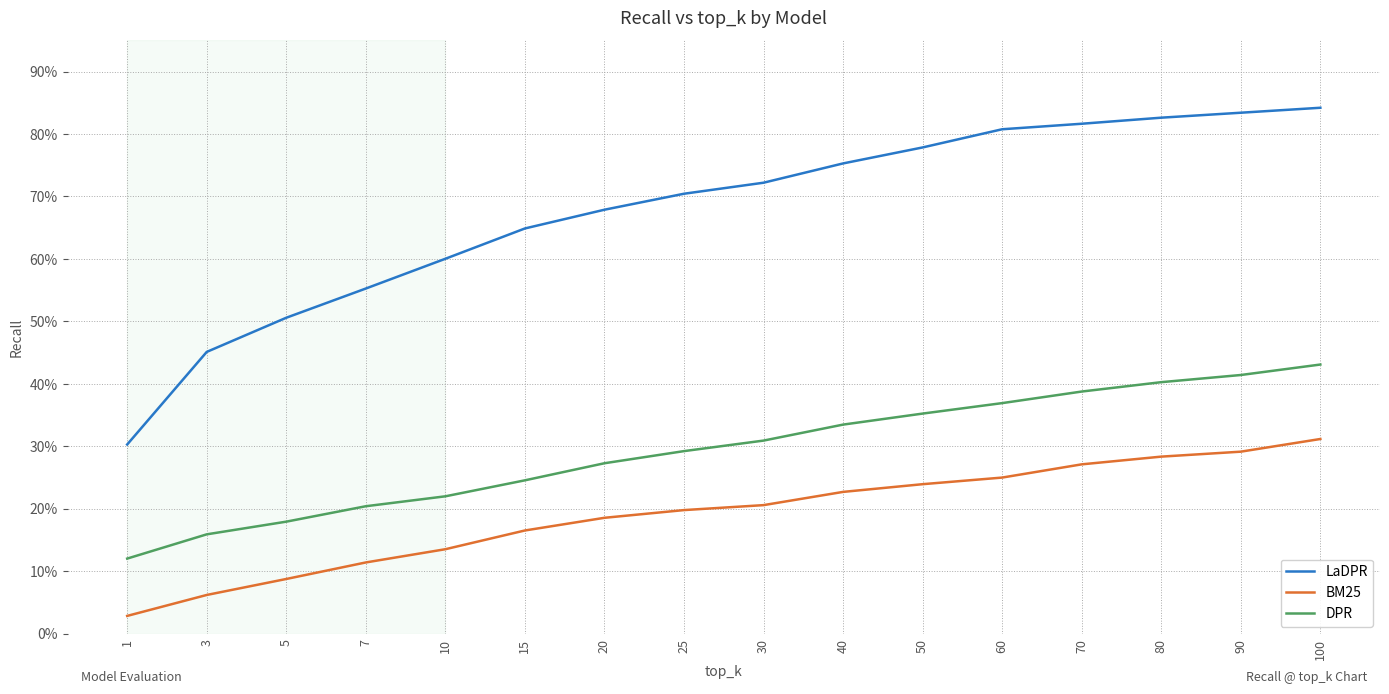

The value of LaDPR at 10 is 0.6. True or false?

True